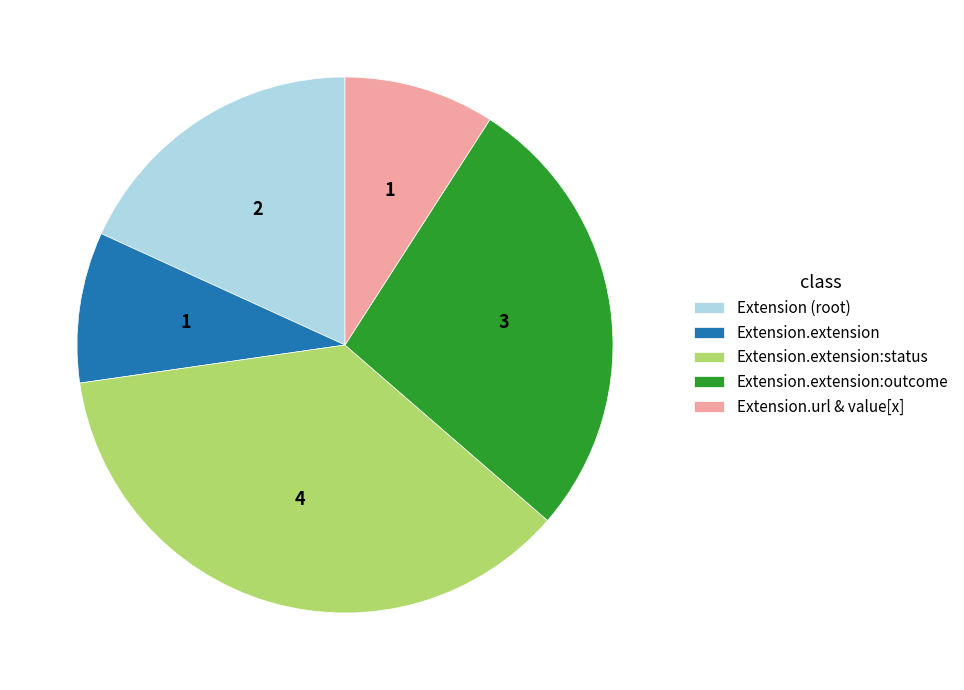

Does any single category account for the majority?

No